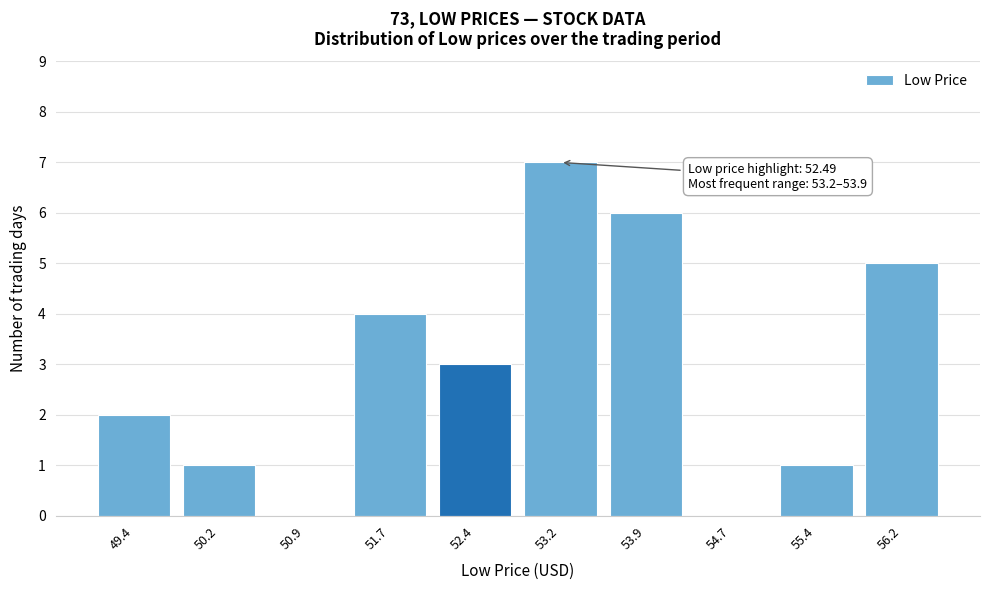

Reading left to right, what are all the values shown in this chart?

49.4=2	50.2=1	50.9=0	51.7=4	52.4=3	53.2=7	53.9=6	54.7=0	55.4=1	56.2=5